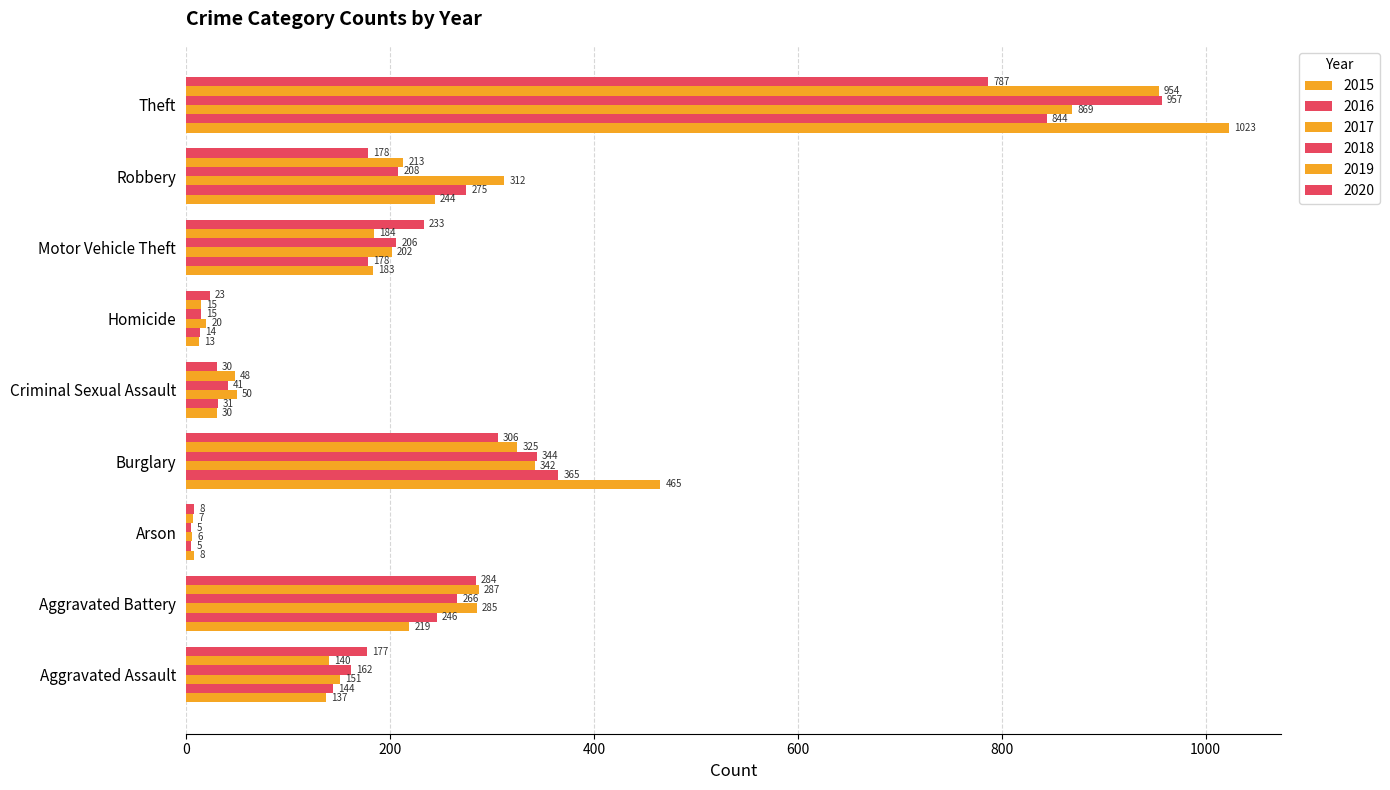

Count the number of categories in the chart.

9